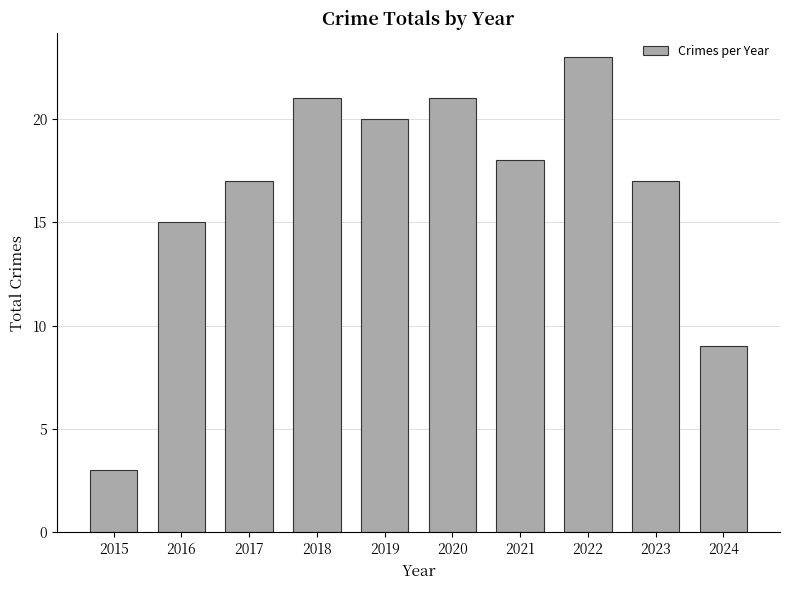

At which label is the value closest to 13?

2016